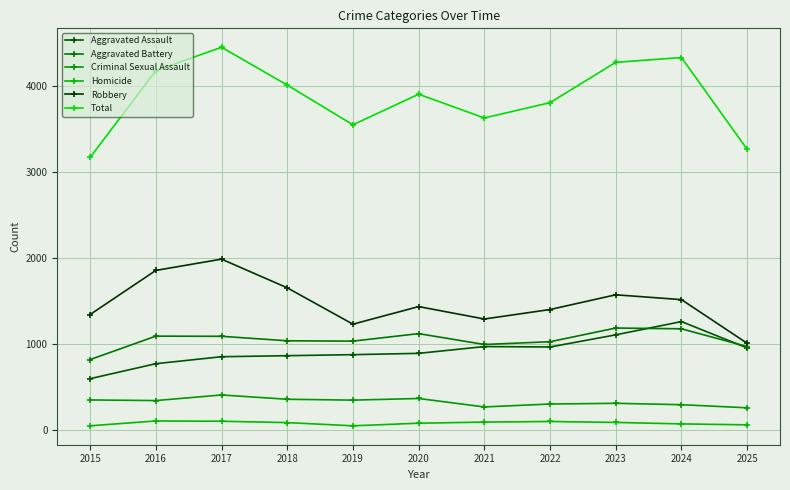

Between 2016 and 2019, which series saw the biggest shift?

Total